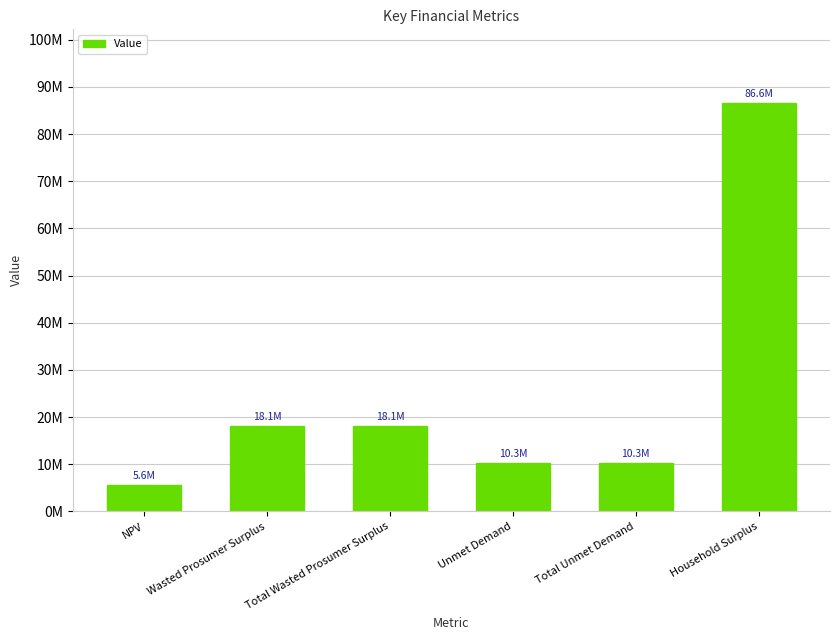

What is the value of the 4th bar from the left?

10297680.0